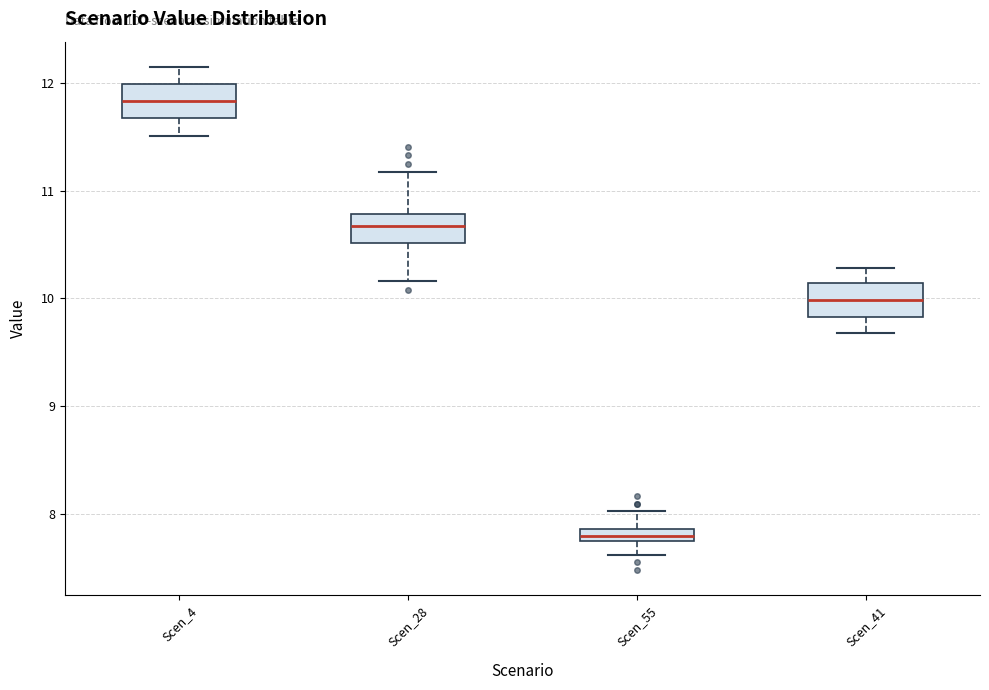

Which box has the lowest median line?

Scen_55